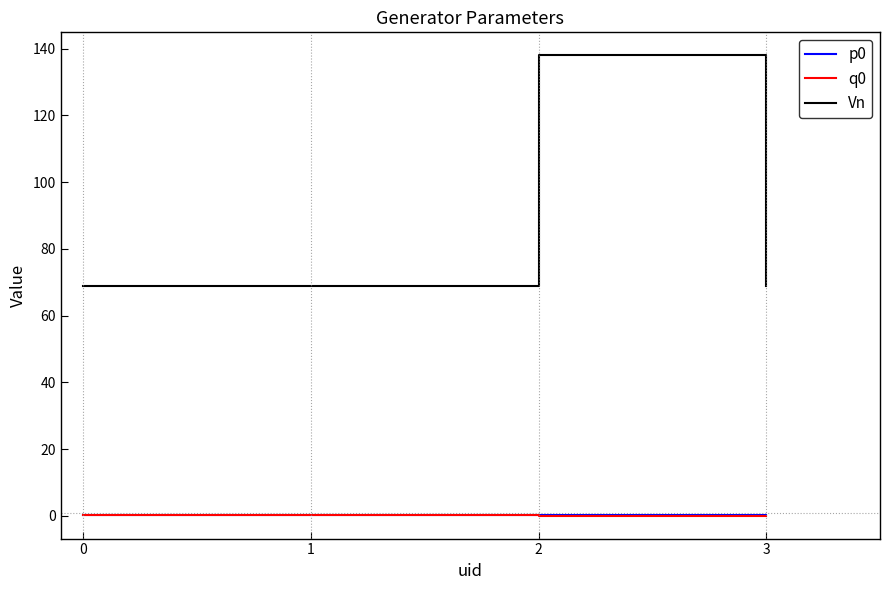

Which series has the largest range (max minus min)?

Vn